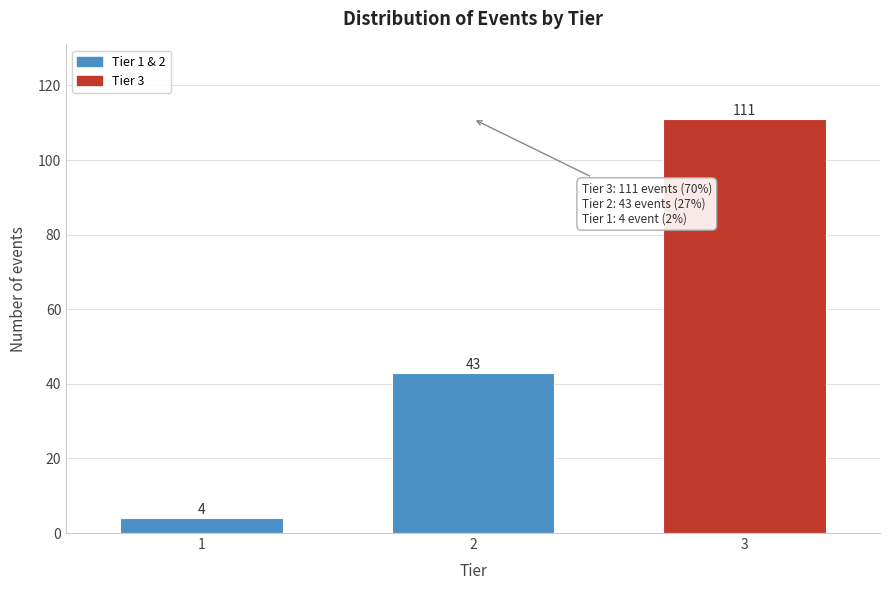

Reading left to right, transcribe all the data shown in this chart.

4	43	111